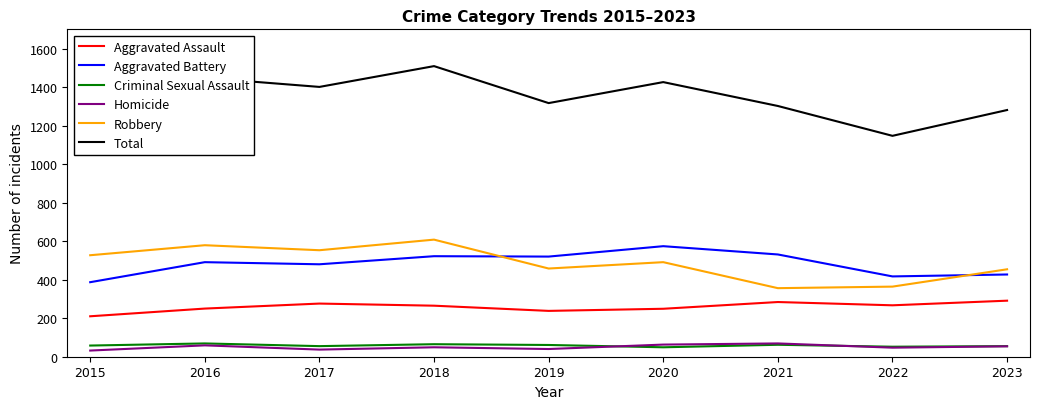

True or false: Robbery has more than 0 interior local peaks.

True